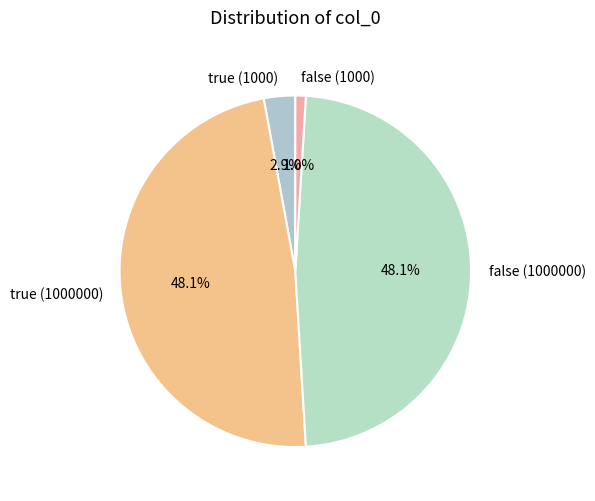

Rank the categories by value from highest to lowest.

true (1000000), false (1000000), true (1000), false (1000)